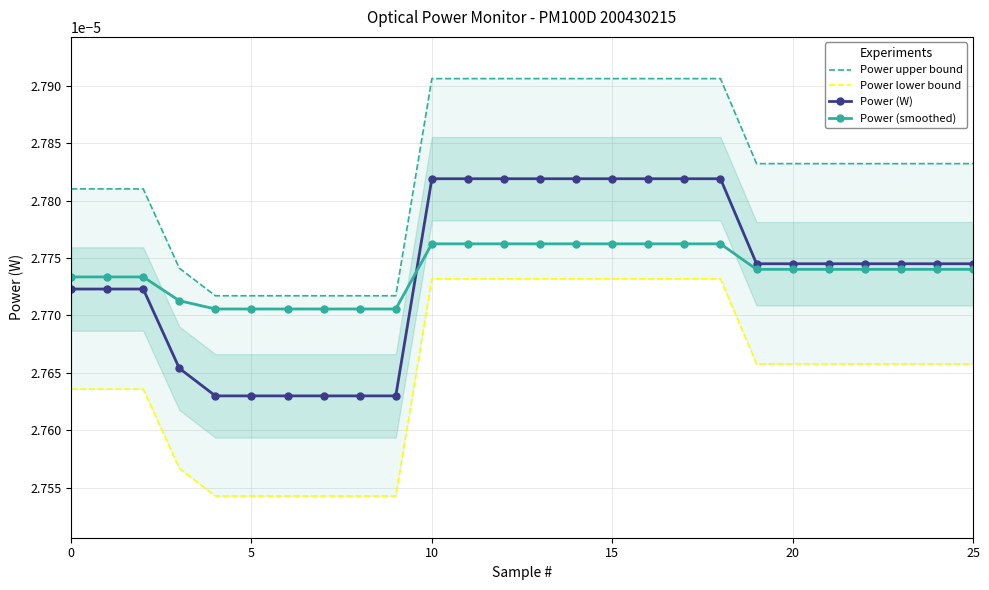

The value of Power lower bound at 22 is 0.0. True or false?

True